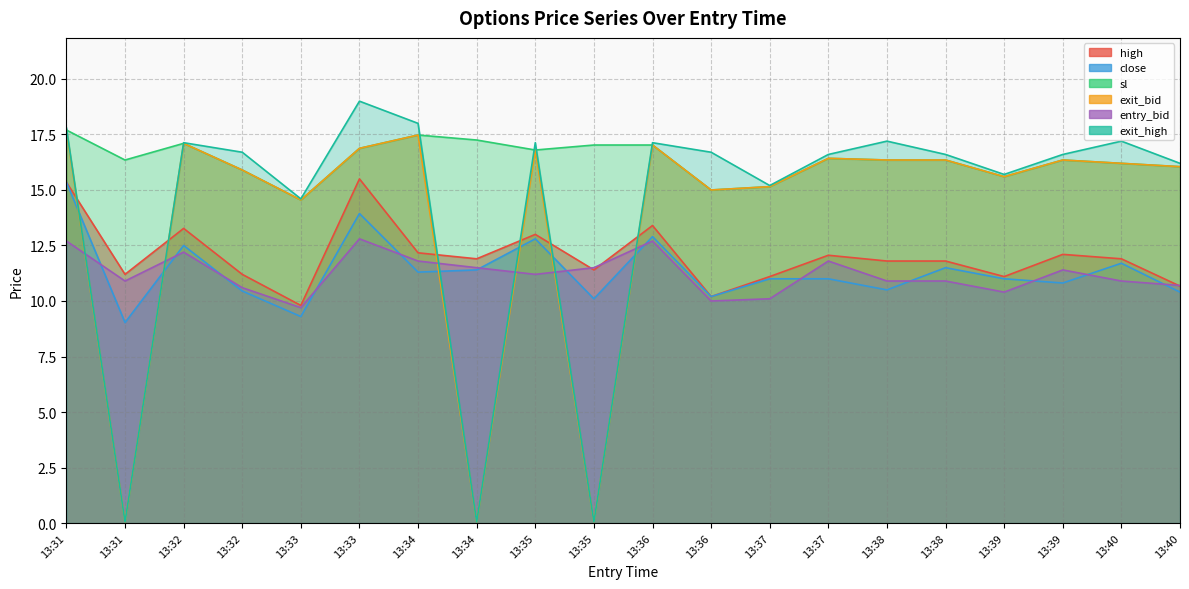

What is the value of the sl point at the 20th from the left?

16.2